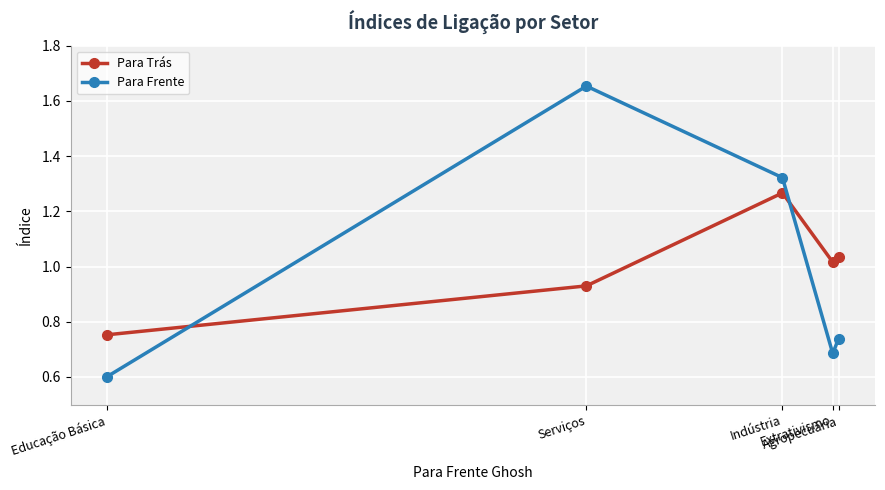

At how many categories does at least one series exceed 0?

5